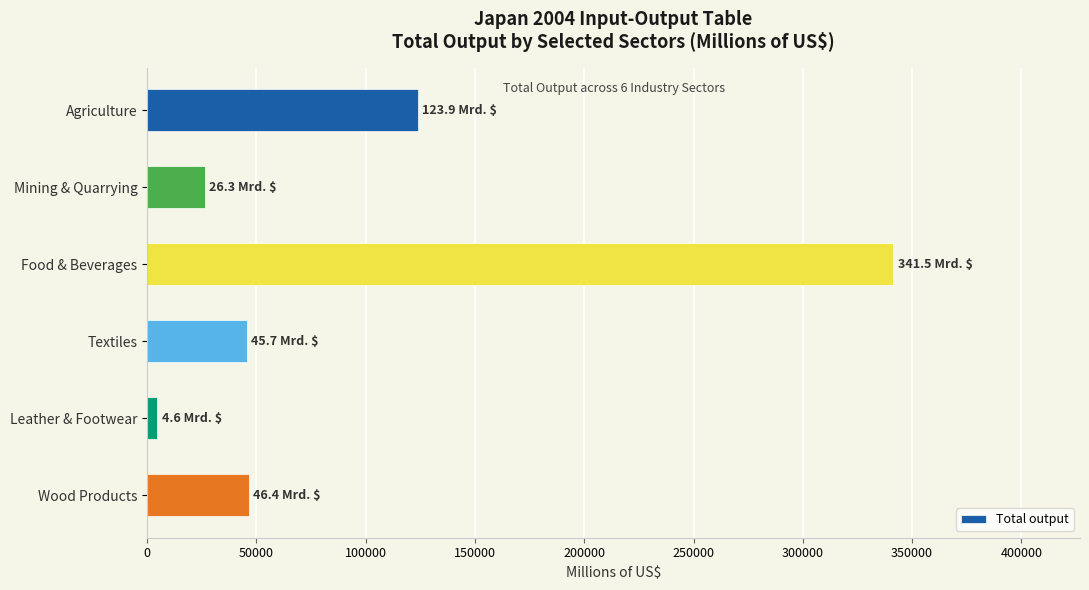

Where is the data nearest to the value 173020?

Agriculture